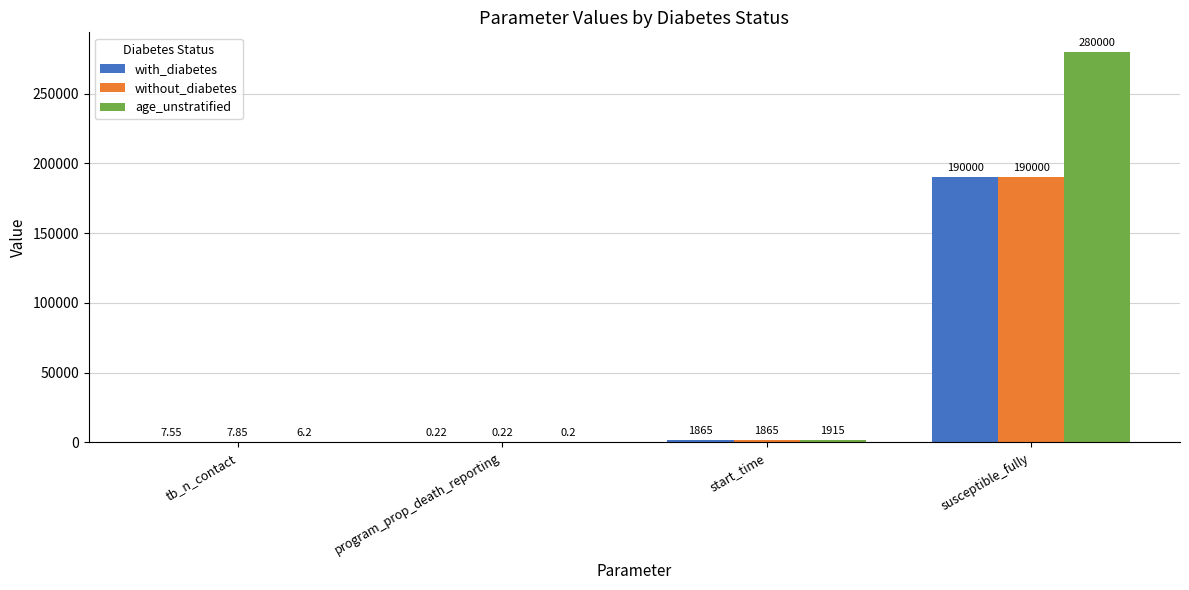

At which category does the chart reach its peak across all series?

susceptible_fully